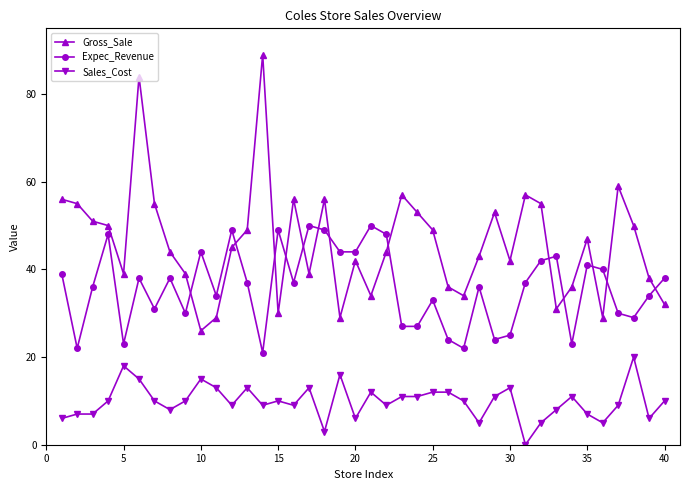

Which series has the largest range (max minus min)?

Gross_Sale